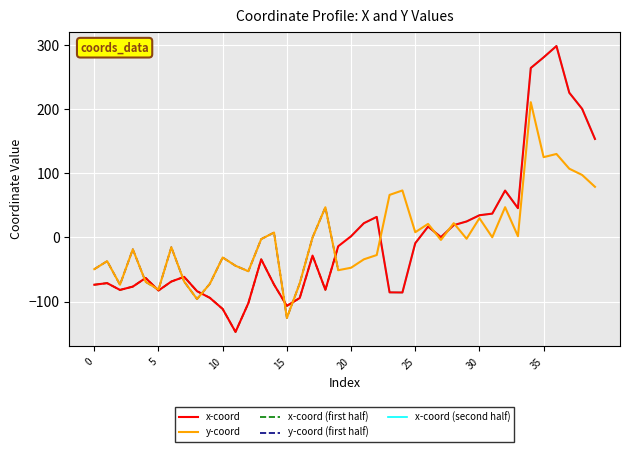

Where do y and x first cross each other?

3 and 4